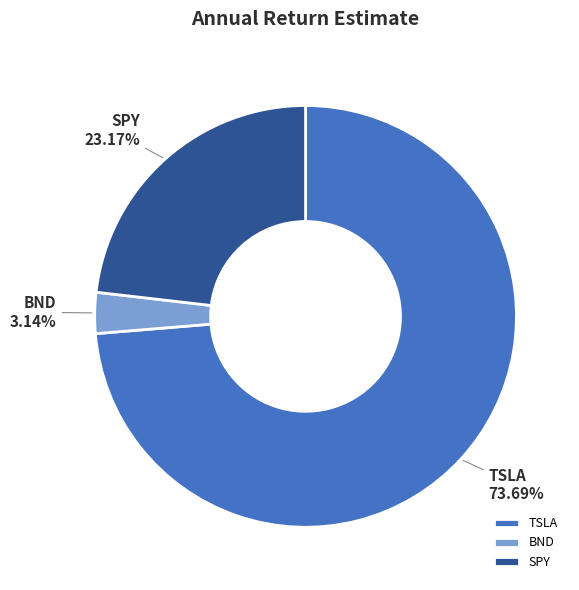

Is it true that SPY is 15% of the pie?

False